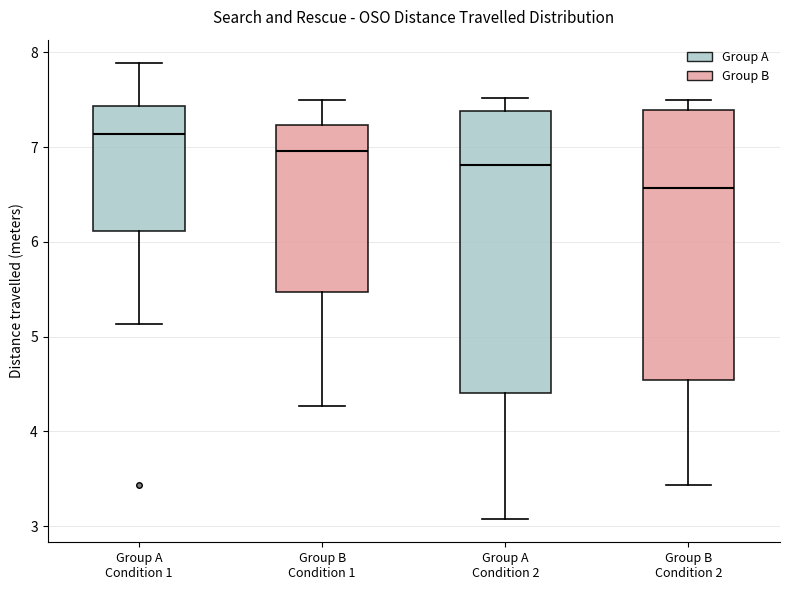

Reading left to right, transcribe this box plot: for each box, give where its median line is, the range the box spans, and where its two whiskers end, as read against the y-axis. The values are not printed on the chart, so give them approximately, as read against the axis.

Group A Condition 1: median 7.1, box 6.1 to 7.4, whiskers 5.1 to 7.9
Group B Condition 1: median 7.0, box 5.5 to 7.2, whiskers 4.3 to 7.5
Group A Condition 2: median 6.8, box 4.4 to 7.4, whiskers 3.1 to 7.5
Group B Condition 2: median 6.6, box 4.5 to 7.4, whiskers 3.4 to 7.5